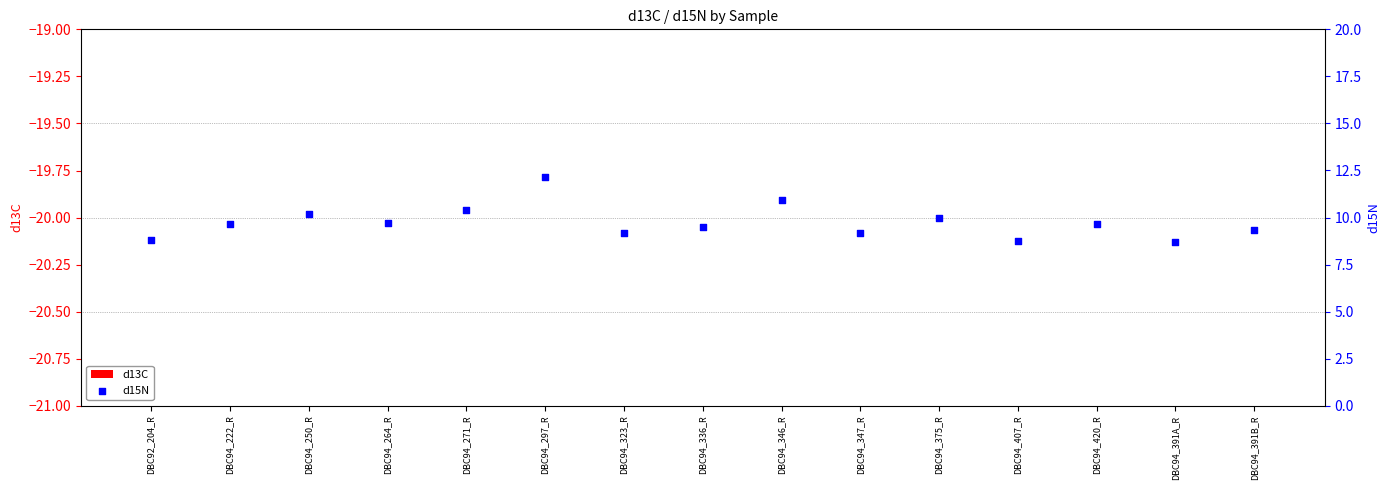

Which series has the largest Y range (max minus min)?

d15N